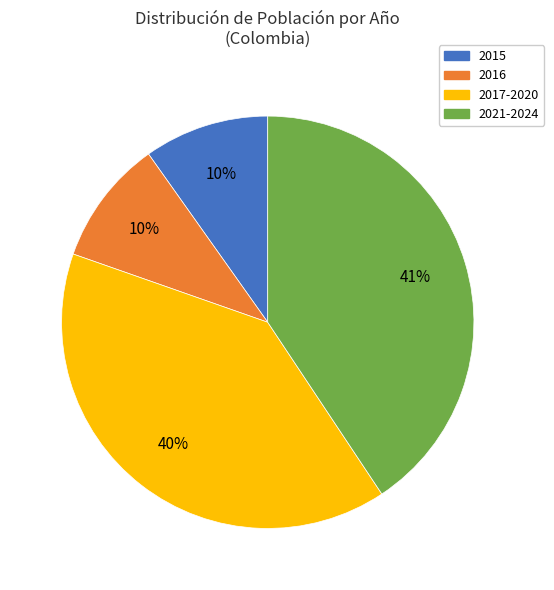

To the nearest percent, what is the difference between the largest and smallest slice percentages?

31%